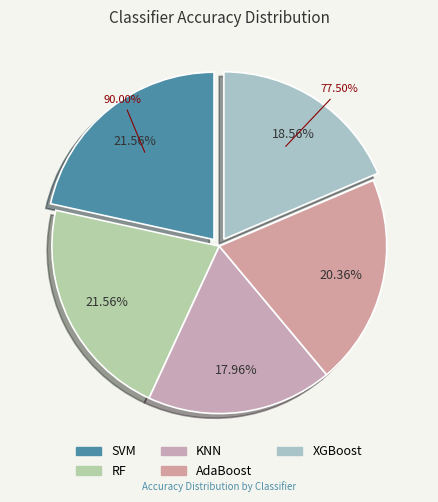

How many segments does this pie chart have?

5